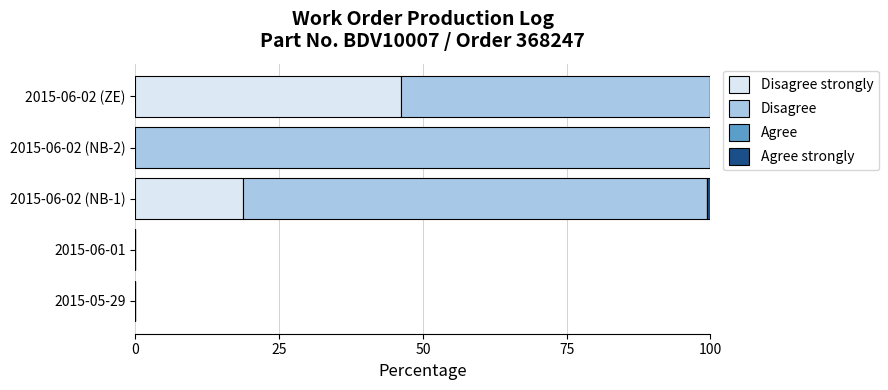

What is the total value across all series at 2015-06-02 (NB-2)?

100.0